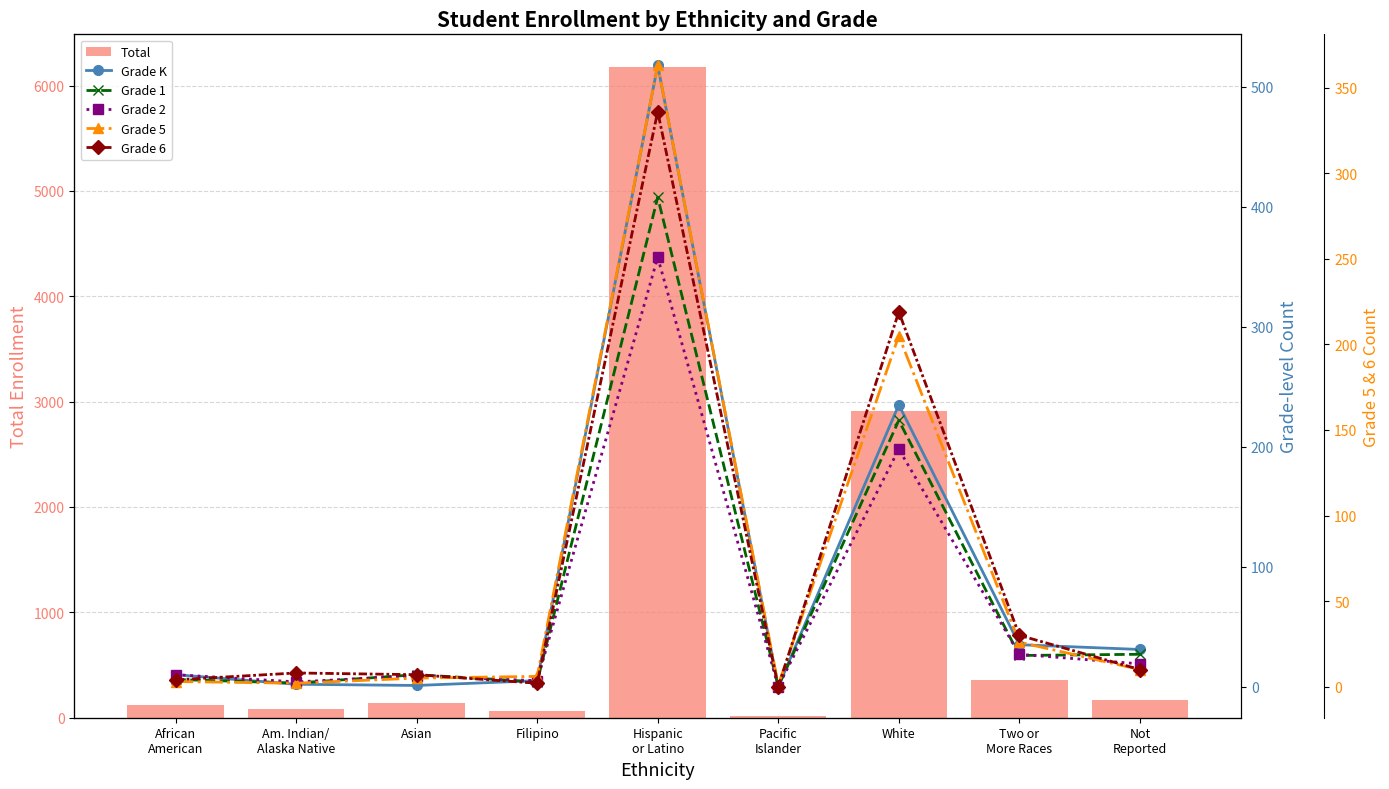

At how many categories does at least one series exceed 3295?

1